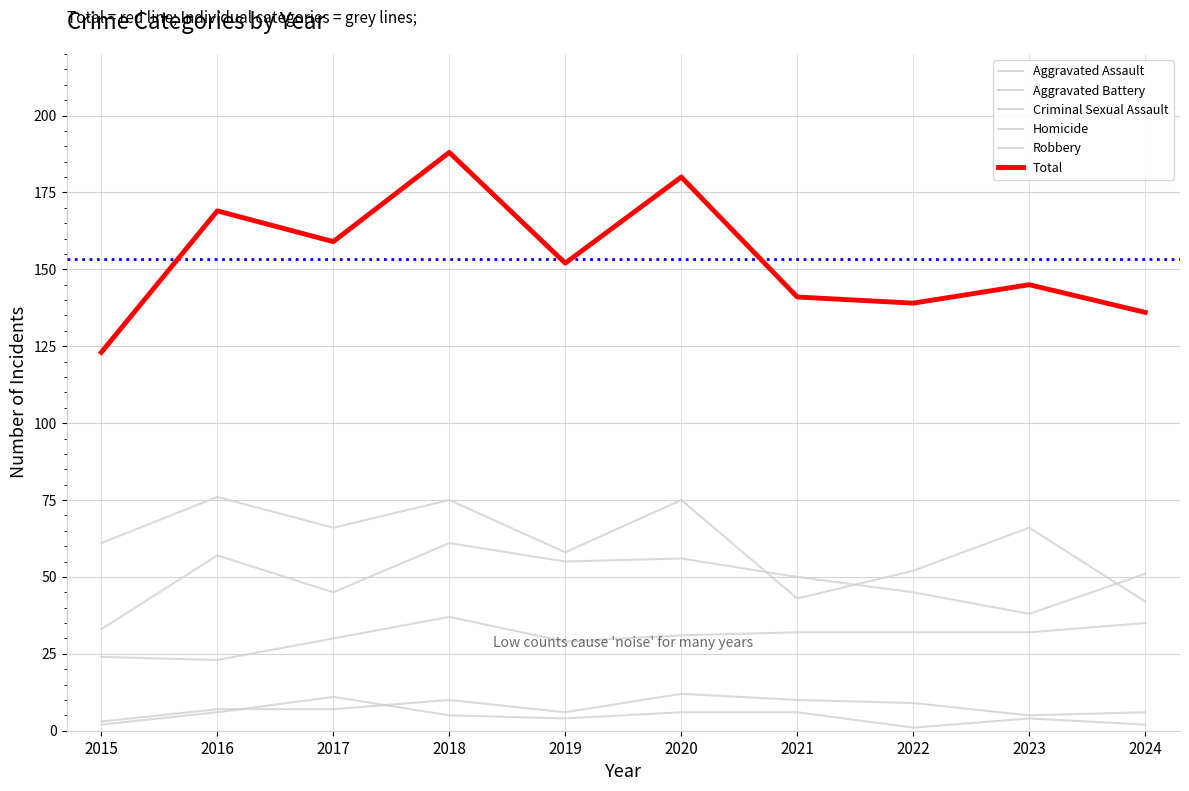

At which category does Criminal Sexual Assault reach its first local peak?

2018